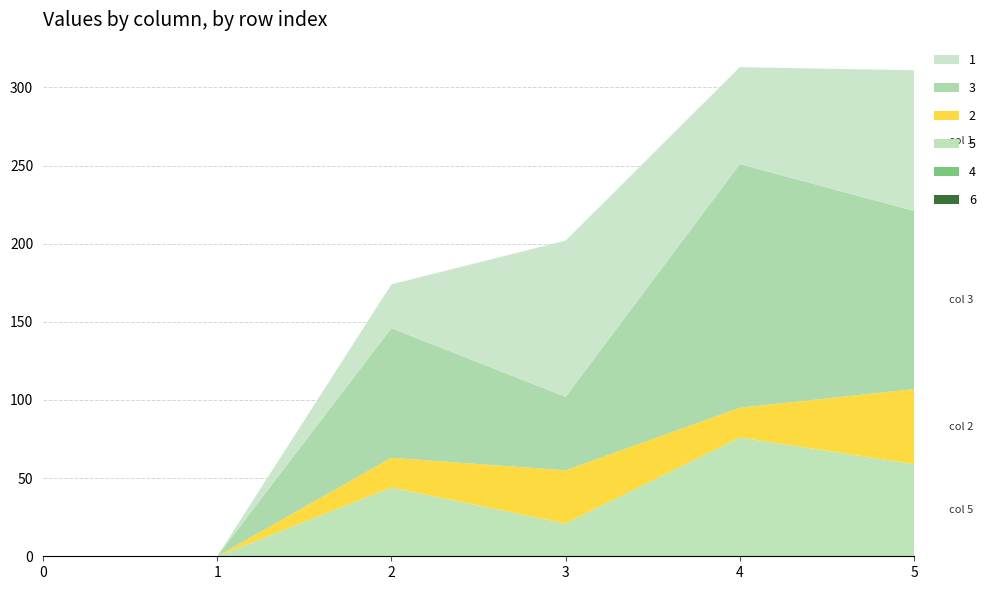

Reading right to left, transcribe all the data shown in this chart.

1: 90	62	100	28	0	0
3: 114	156	47	83	0	0
4: 0	0	0	0	0	0
2: 48	19	34	19	0	0
5: 59	76	21	44	0	0
6: 0	0	0	0	0	0